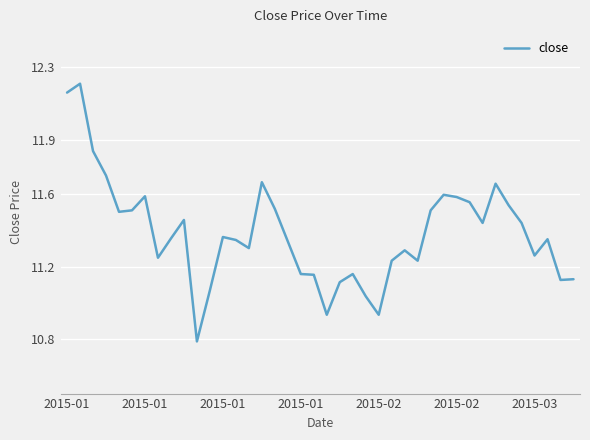

What is the smallest value displayed?

10.8